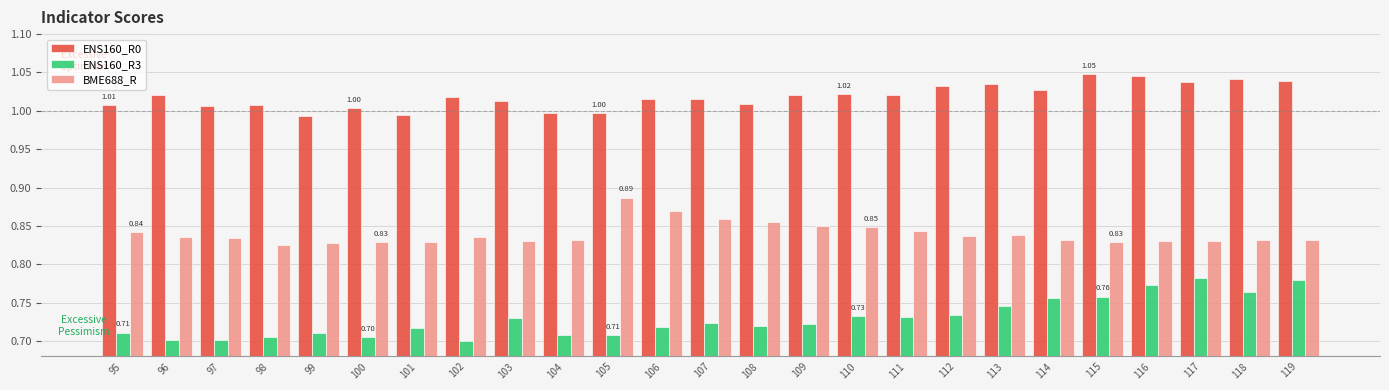

How many distinct data groups are displayed?

3